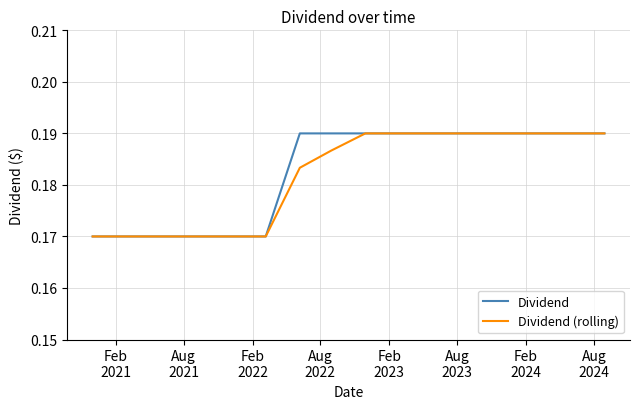

How many lines are shown in the chart?

2